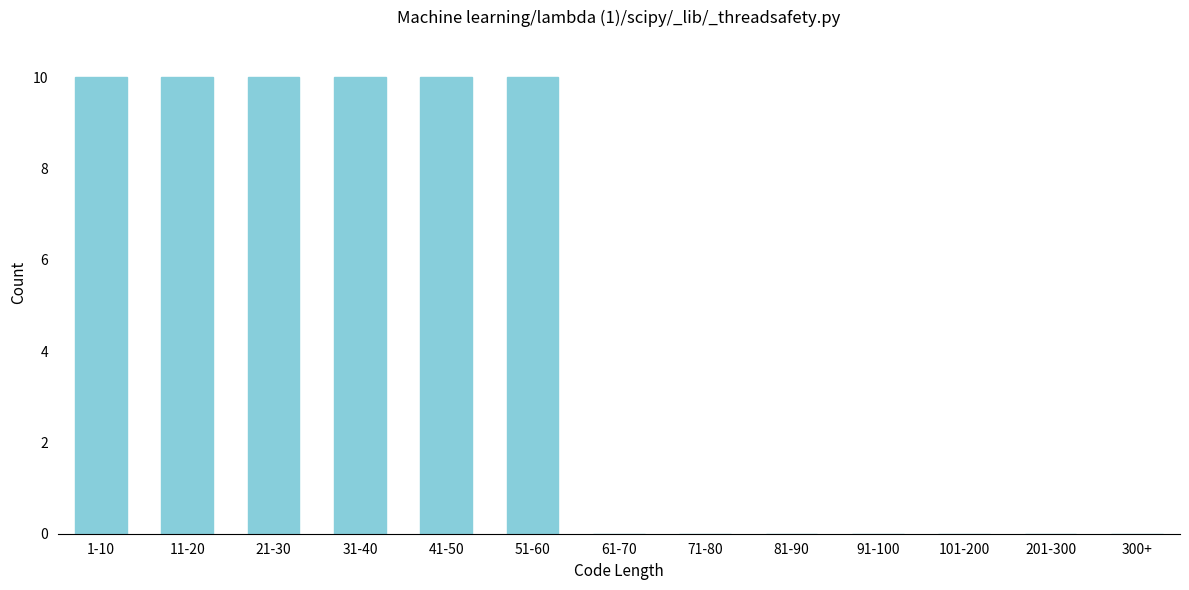

Reading left to right, list all the values displayed in this chart.

1-10=10	11-20=10	21-30=10	31-40=10	41-50=10	51-60=10	61-70=0	71-80=0	81-90=0	91-100=0	101-200=0	201-300=0	300+=0